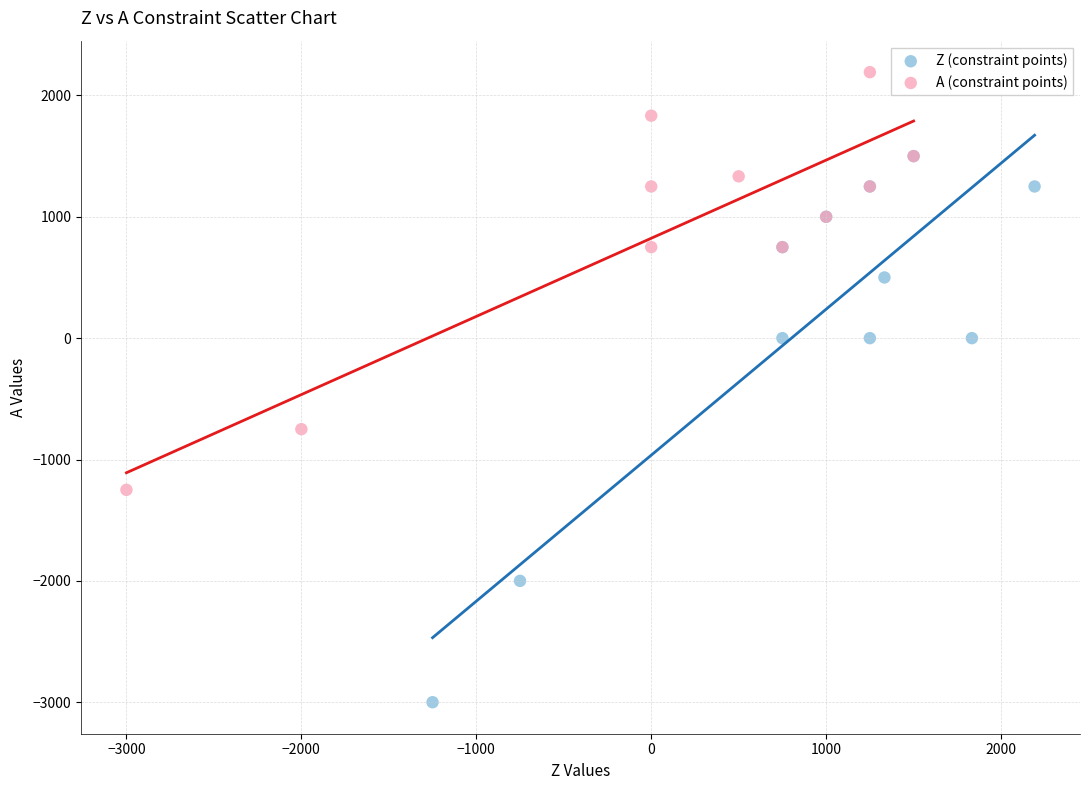

Which series has the largest Y range (max minus min)?

Z (constraint points)